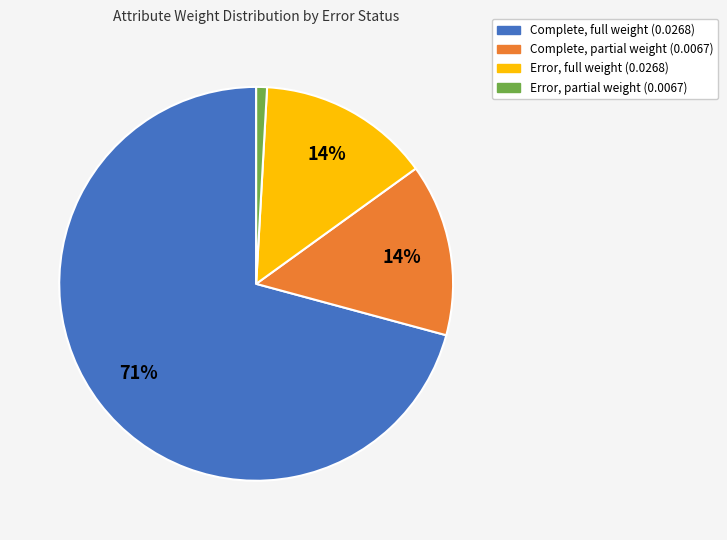

Is there any slice that represents more than half of the pie?

Yes